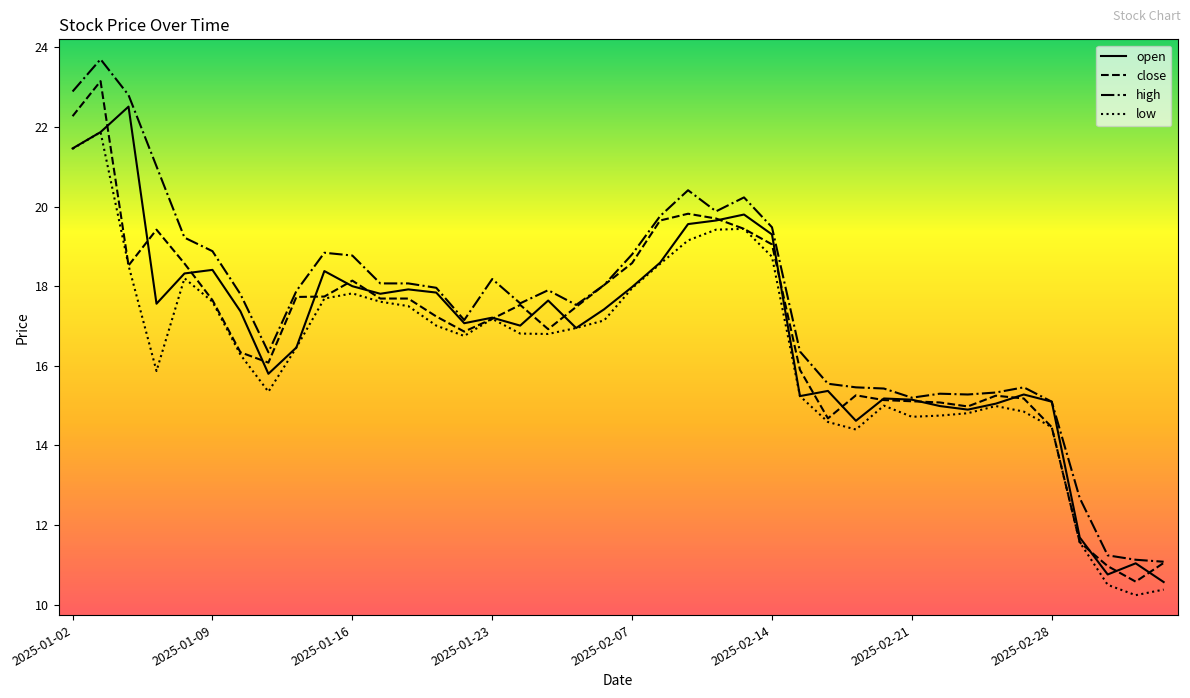

In open, how many points are lower than both neighbors (excluding endpoints)?

10